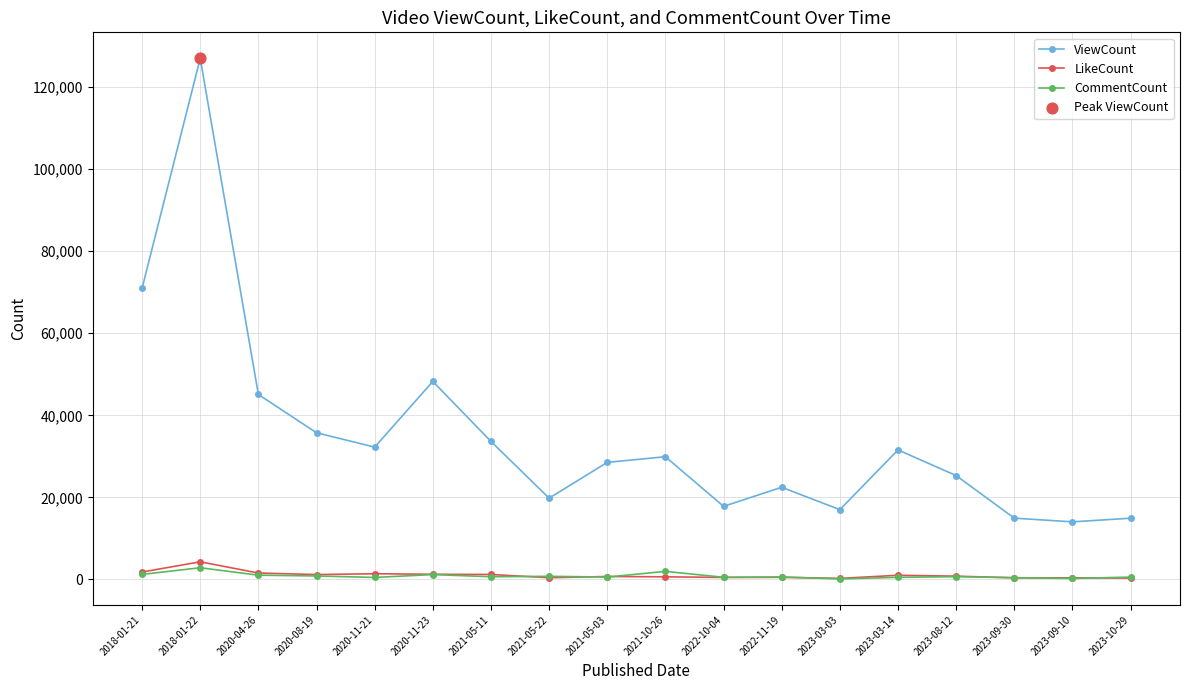

Which series has the largest total across all categories?

ViewCount